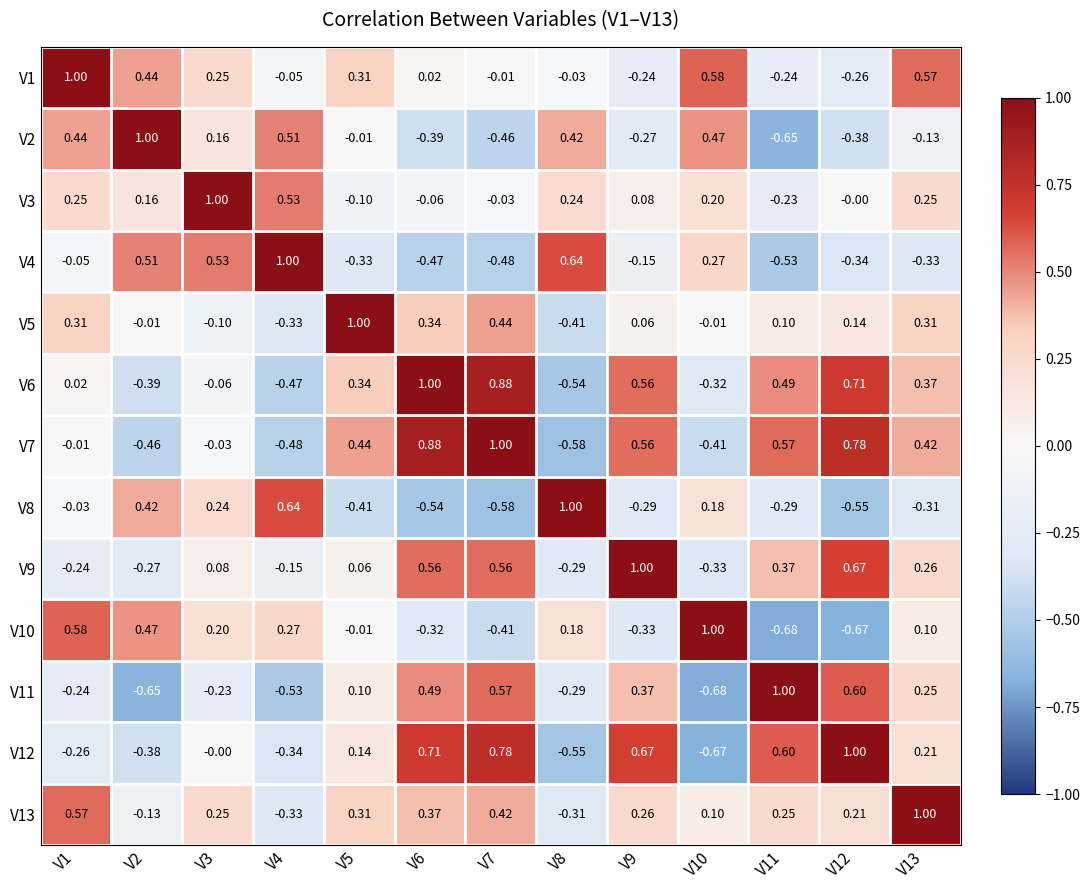

Is the value of V13 at V7 greater than the value of V8 at V11?

Yes